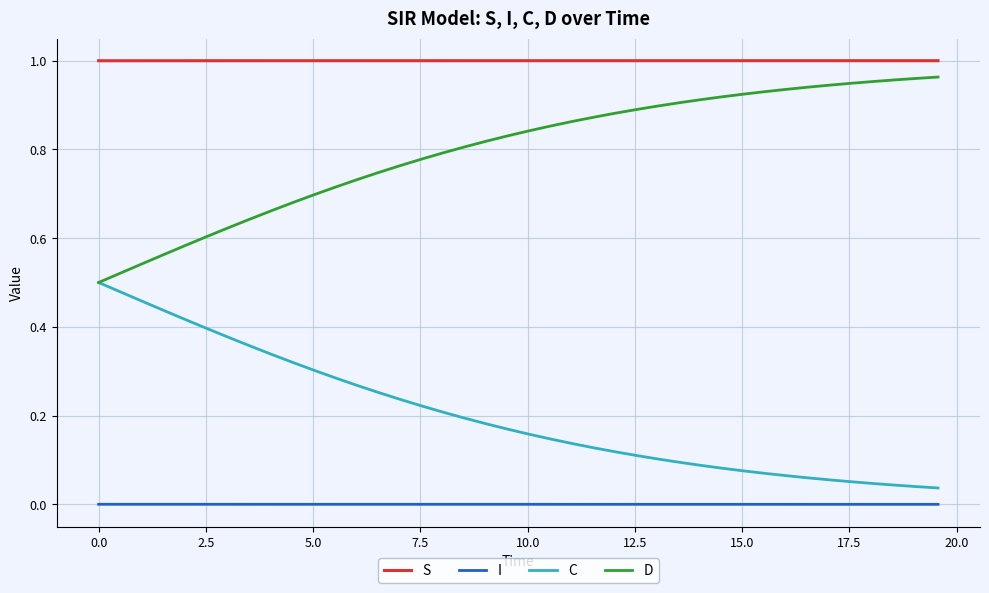

True or false: I and D intersect in this chart.

False